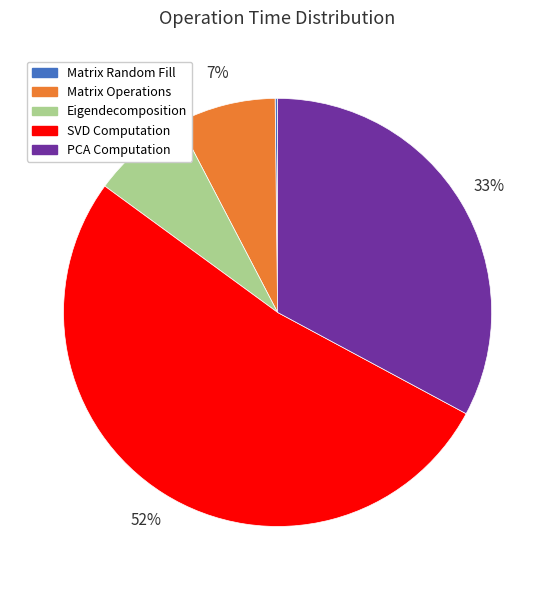

Between PCA Computation and SVD Computation, which is larger?

SVD Computation